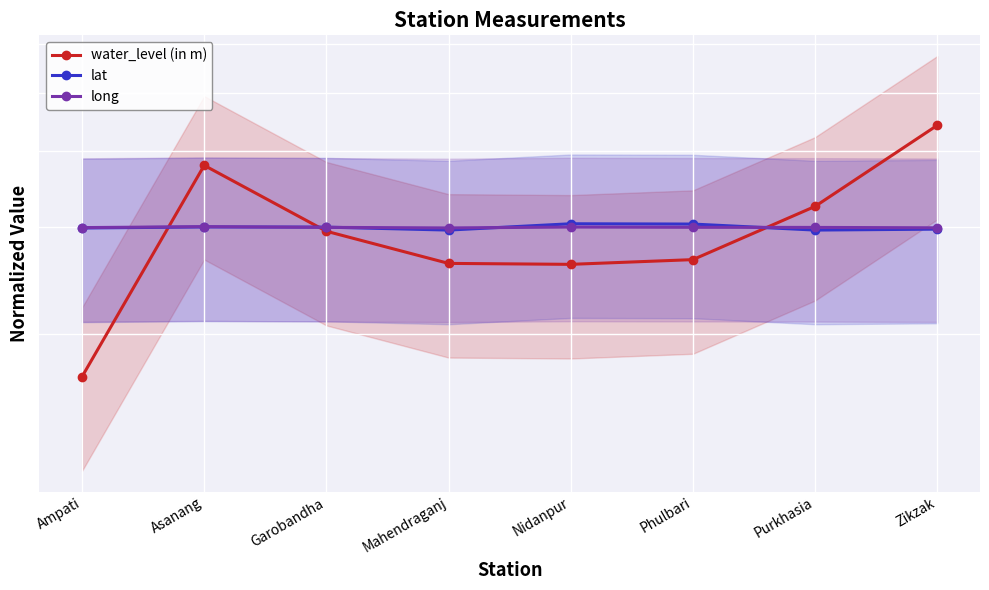

What is the total value across all series at Ampati?

7.7